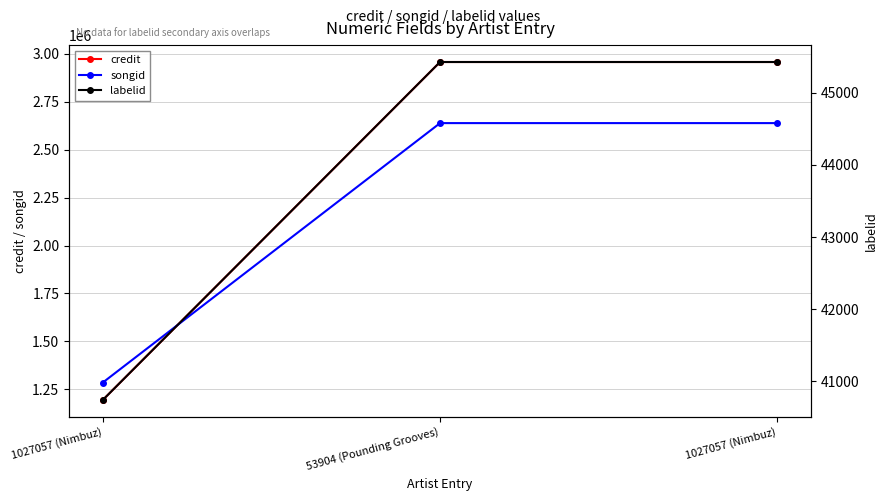

Count the credit values in the range 1194726 to 2957043.

3